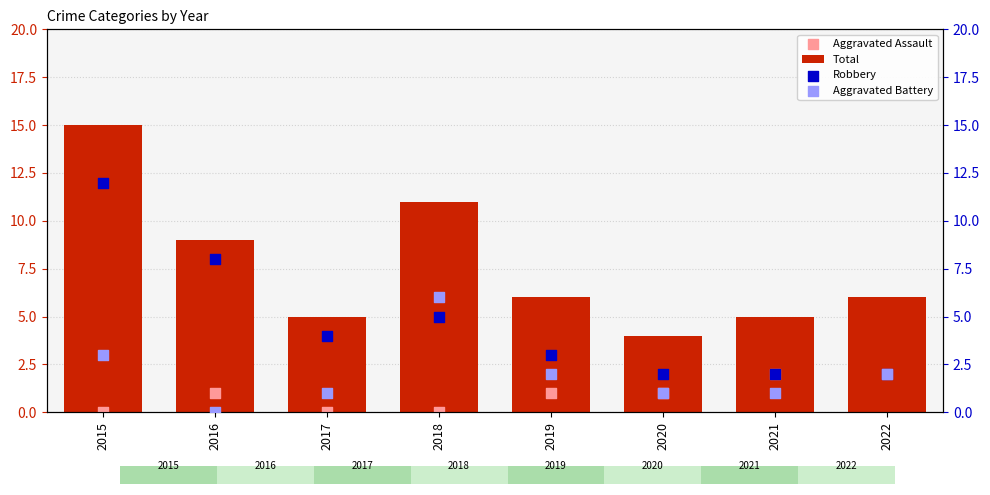

Is the value of Aggravated Assault at 2018 greater than the value of Total at 2022?

No